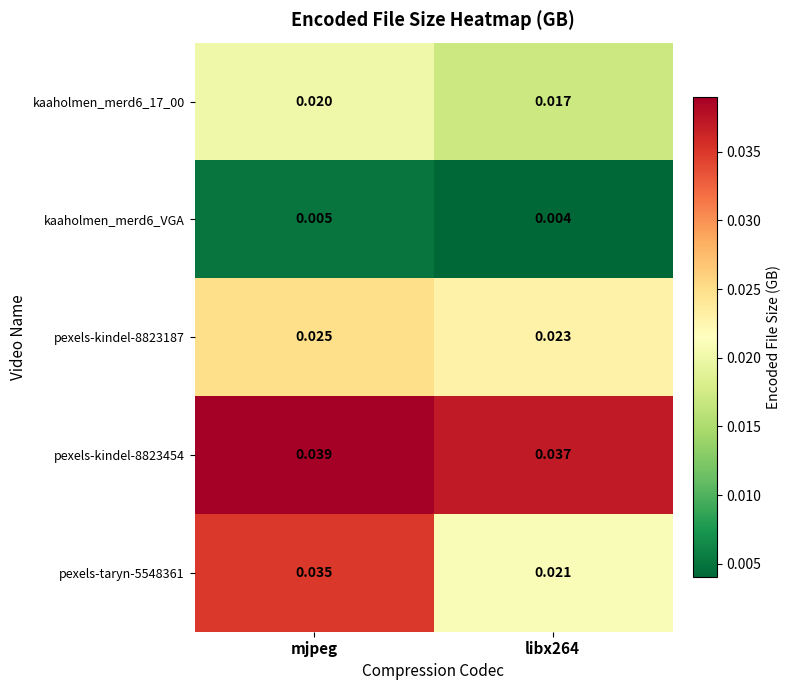

What is the total value across all series at mjpeg?

0.1